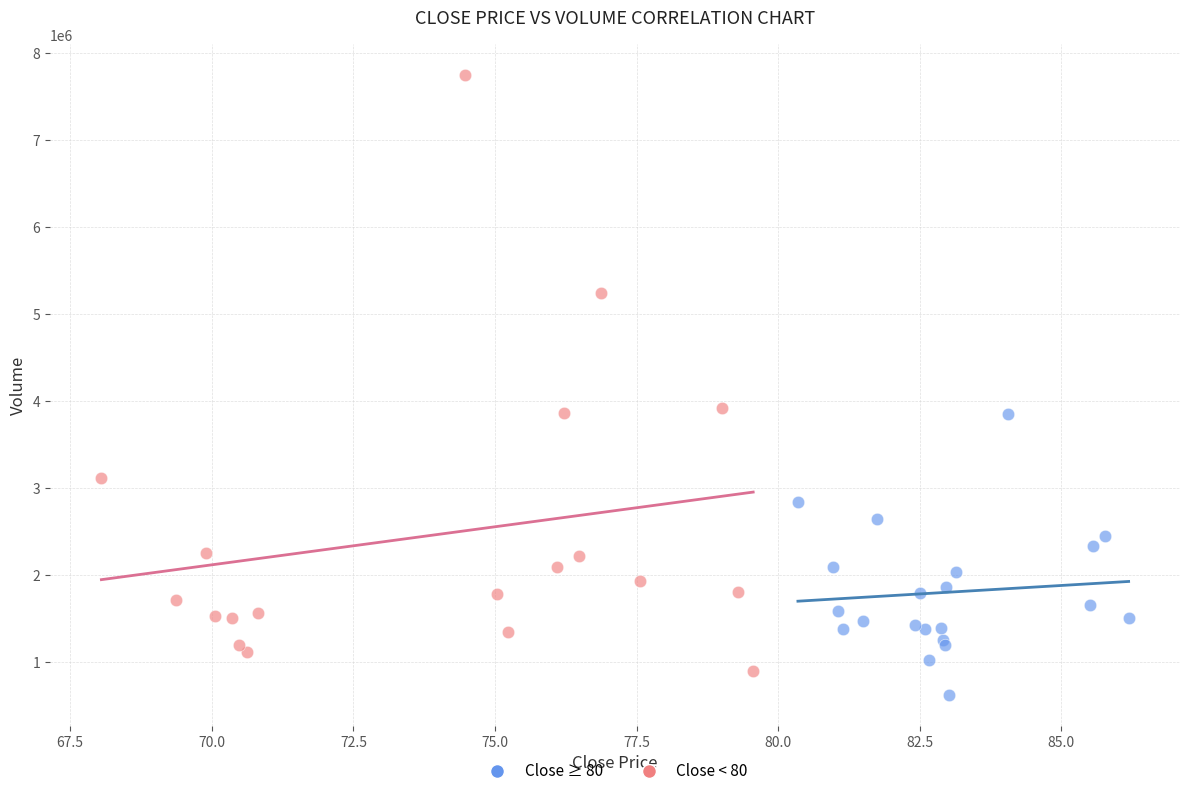

Which series reaches the maximum Y coordinate?

Close < 80